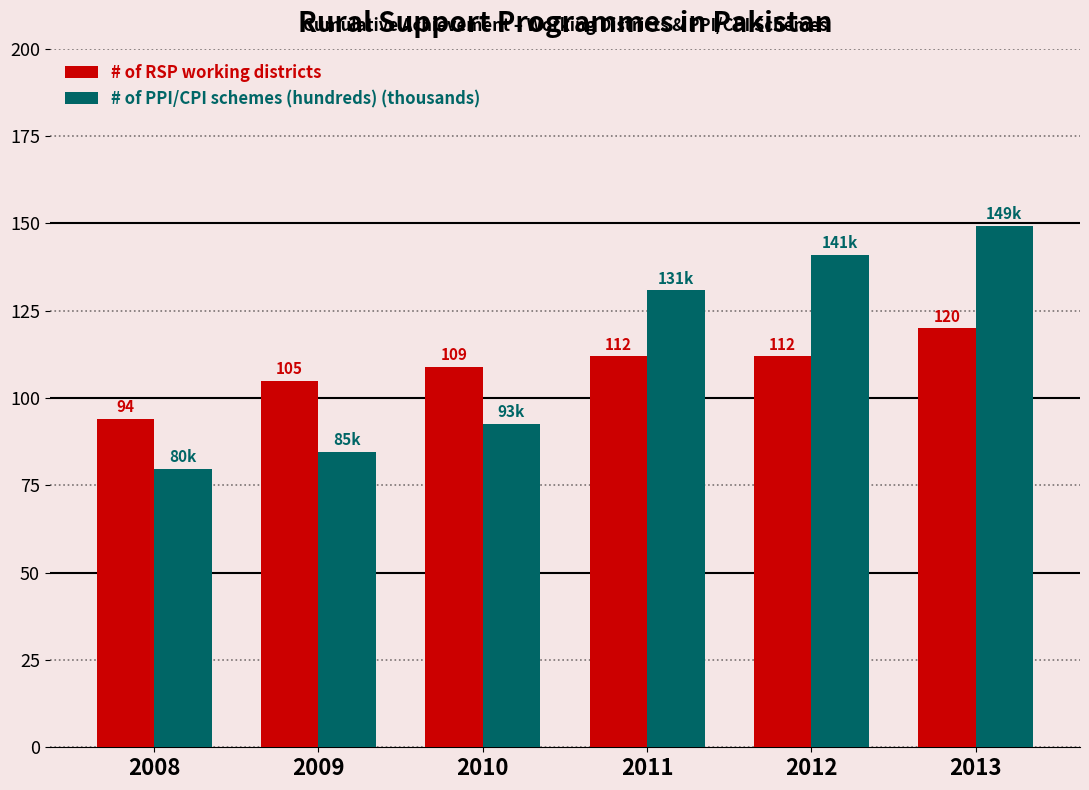

What is the value of the # of RSP working districts bar at the 4th from the left?

112.0